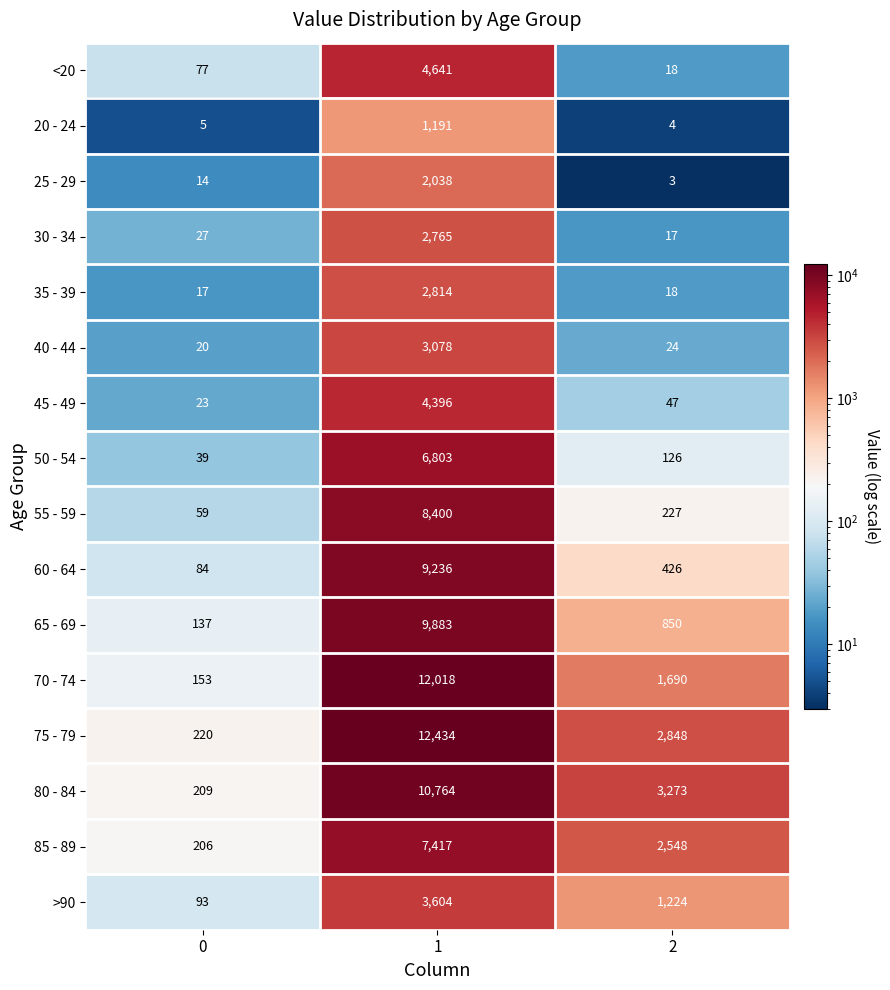

True or false: 20 - 24 has a value of 8 at 0.

False